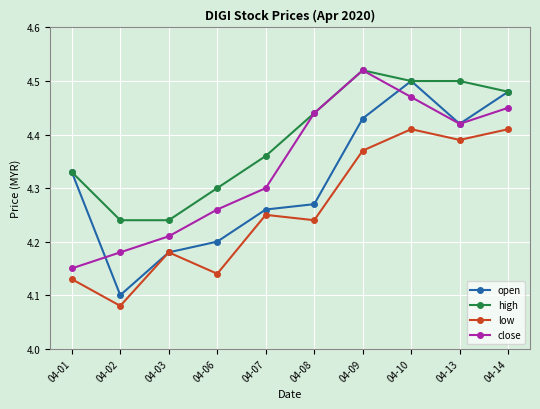

The high series shows 6.6 at 04-06. True or false?

False